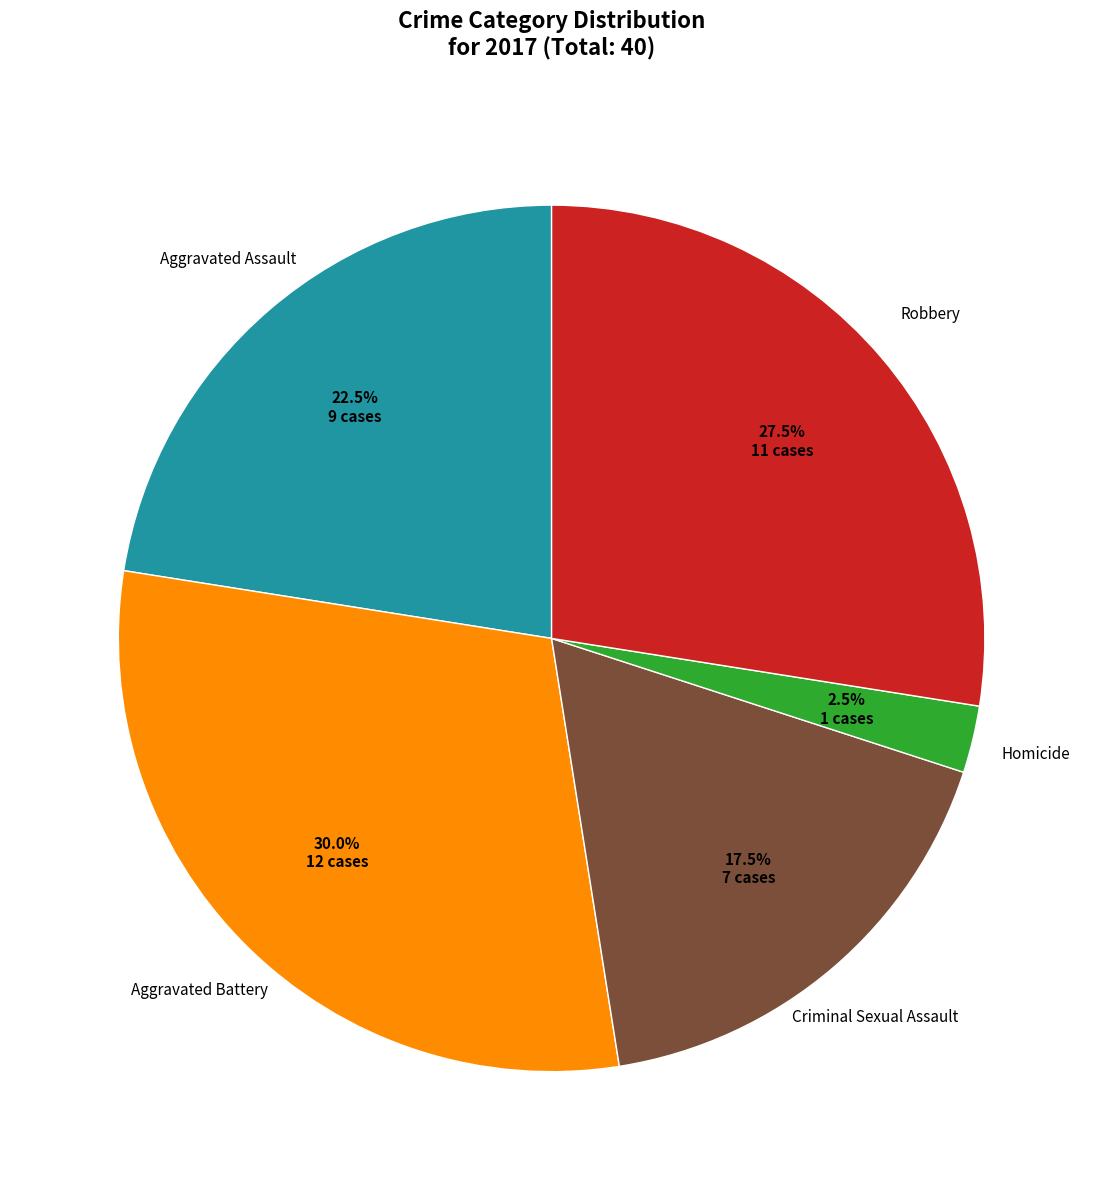

Does any single category account for the majority?

No